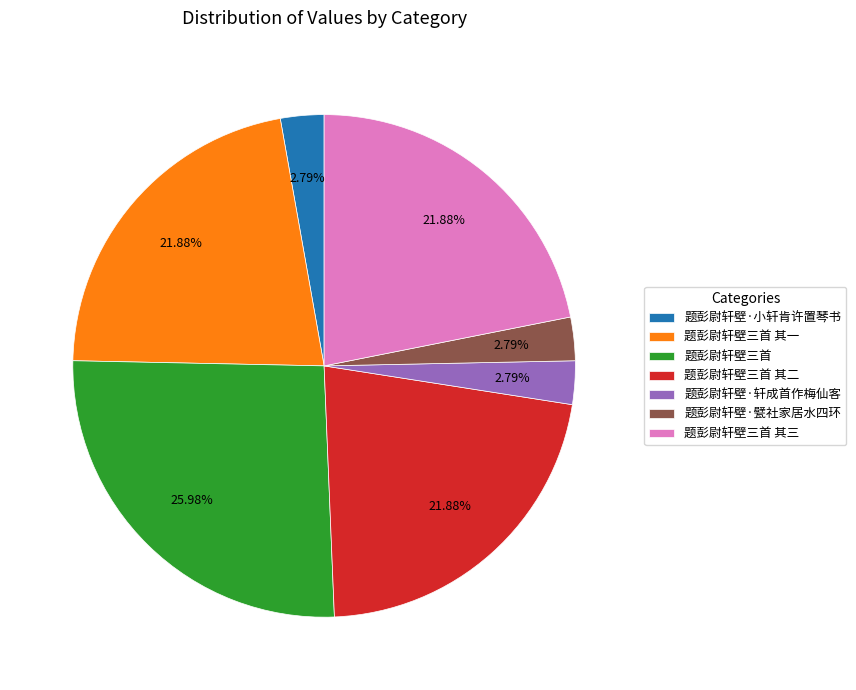

To the nearest percent, what percentage of the pie is 题彭尉轩壁三首?

26%